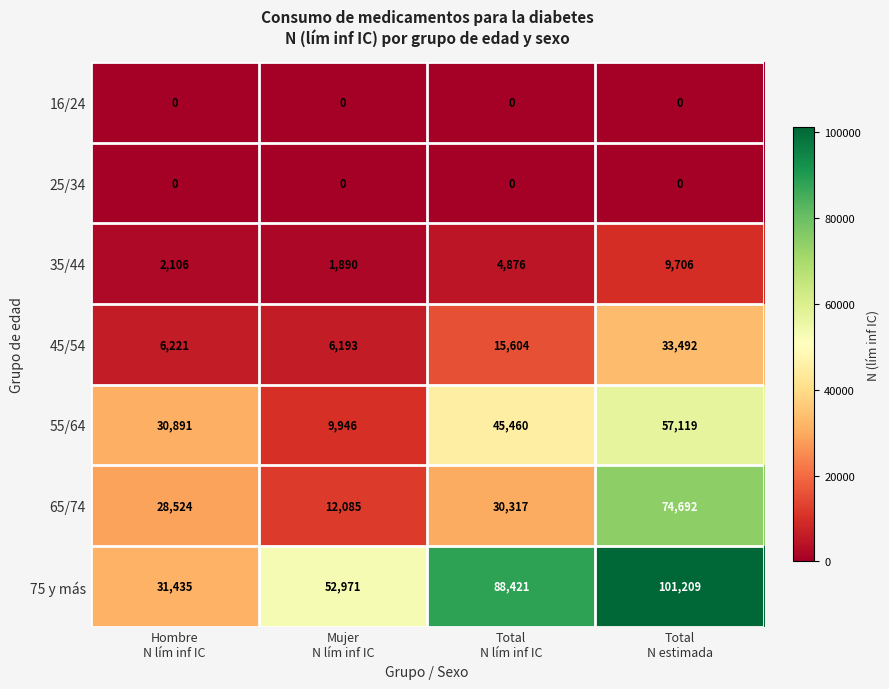

At how many categories does at least one series exceed 59699?

2